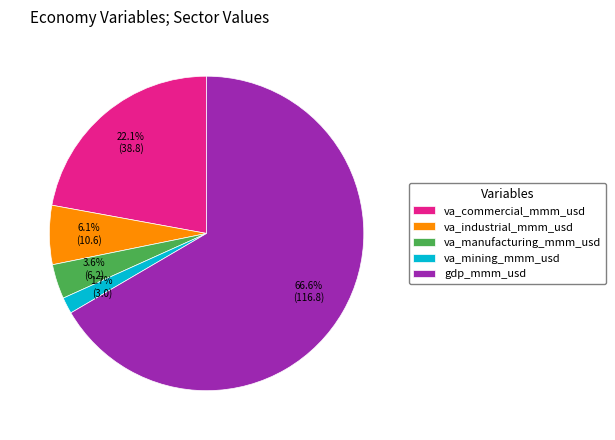

Is it true that va_manufacturing_mmm_usd is 4% of the pie?

True